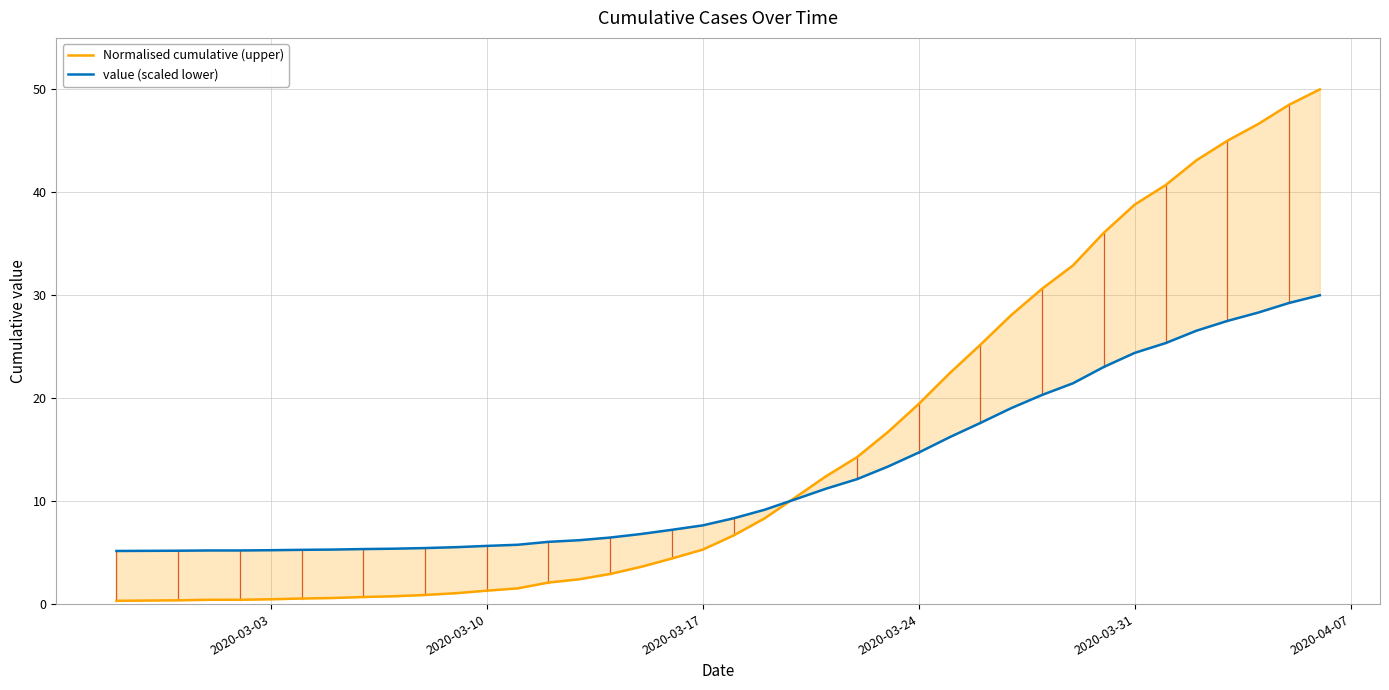

What is the difference between the maximum and minimum values in the Normalised cumulative (upper) series?

49.7